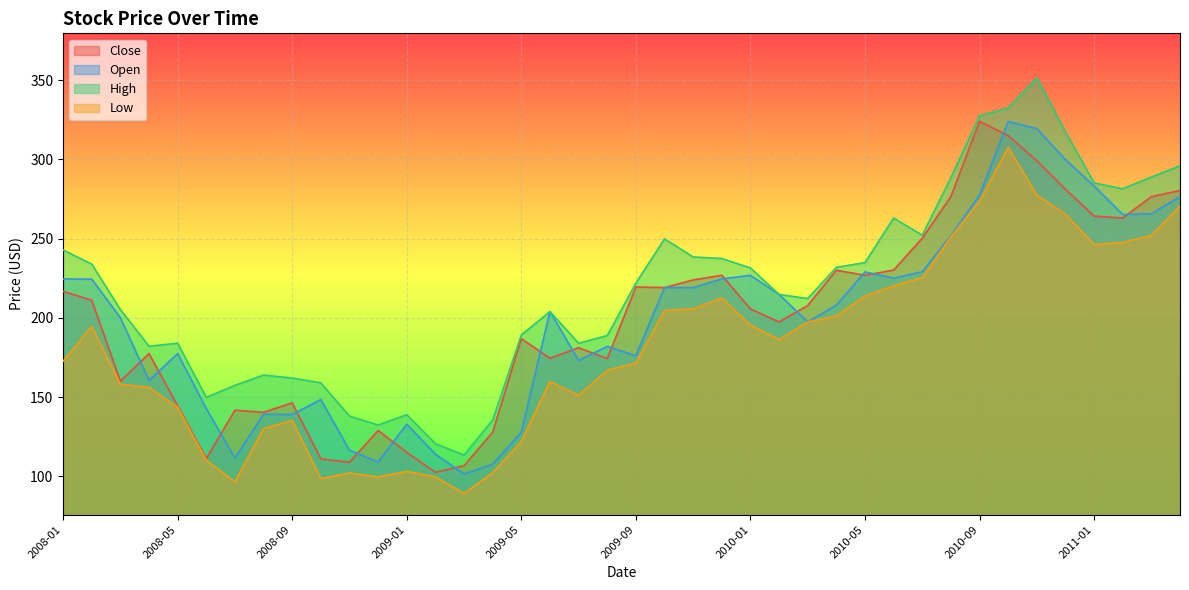

Reading left to right, transcribe all the data shown in this chart.

Close: 216.7	211.2	160.0	177.5	144.5	111.2	141.7	140.4	146.3	111.0	108.9	128.9	115.1	102.5	106.7	127.9	186.9	174.5	181.2	174.3	219.5	219.1	224.0	226.9	205.7	197.4	207.8	230.1	226.9	230.2	250.3	276.6	324.0	315.1	299.2	281.2	264.2	263.0	276.5	280.5
Open: 224.6	224.5	200.1	160.5	177.5	142.7	111.5	139.2	139.0	148.5	116.4	109.0	132.9	113.9	101.5	107.6	127.9	204.0	173.1	182.0	176.1	219.2	219.1	224.6	226.9	214.8	197.4	208.0	229.0	225.1	229.1	252.0	277.5	323.9	319.5	299.9	283.3	265.3	265.7	276.5
High: 242.9	234.0	205.2	182.1	184.0	149.8	157.4	163.9	162.0	159.0	138.0	132.4	138.9	120.6	113.4	135.5	189.2	204.0	184.0	188.8	221.9	249.9	238.4	237.5	231.5	214.8	212.2	231.9	234.9	263.0	252.2	288.5	327.5	332.5	351.5	317.4	285.2	281.5	288.9	296.0
Low: 172.7	194.5	158.1	156.1	143.5	110.1	96.6	130.1	135.2	98.5	102.1	99.6	103.1	99.6	89.2	102.3	121.9	159.9	151.1	167.0	171.5	204.7	205.7	212.5	195.5	186.3	197.4	201.2	213.8	220.2	225.4	251.2	273.7	307.6	277.5	265.6	246.3	247.6	252.0	270.5